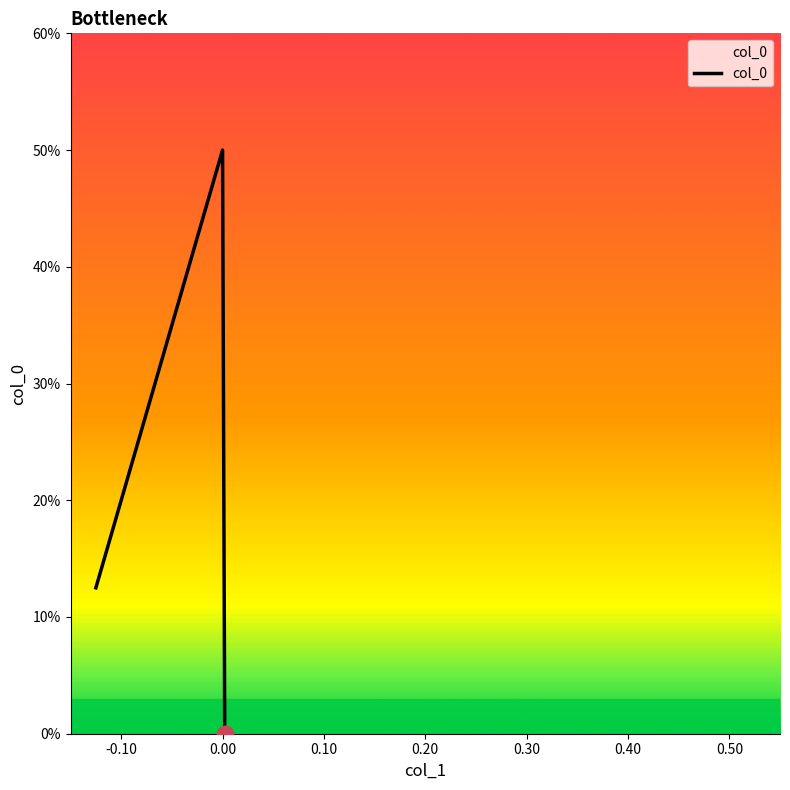

Does the chart display data point markers on the line(s)?

No